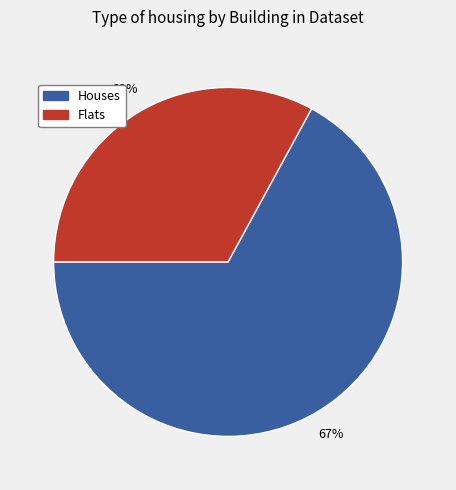

Does any single category account for the majority?

Yes